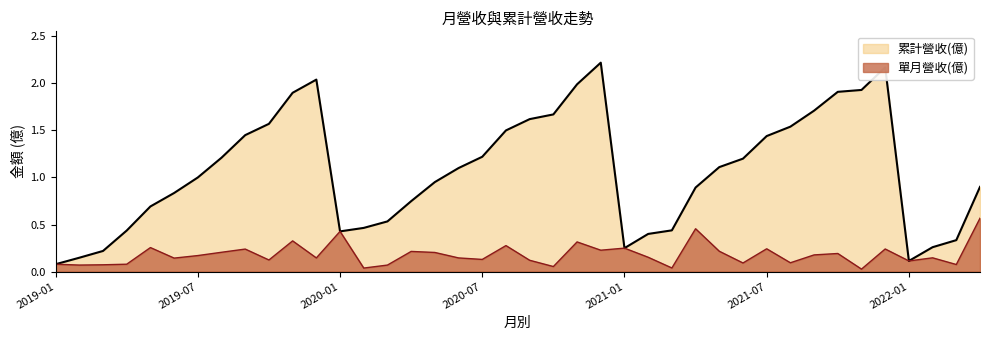

What is the sum of the 累計營收(億) values at 2020-11 and 2021-04?

2.9